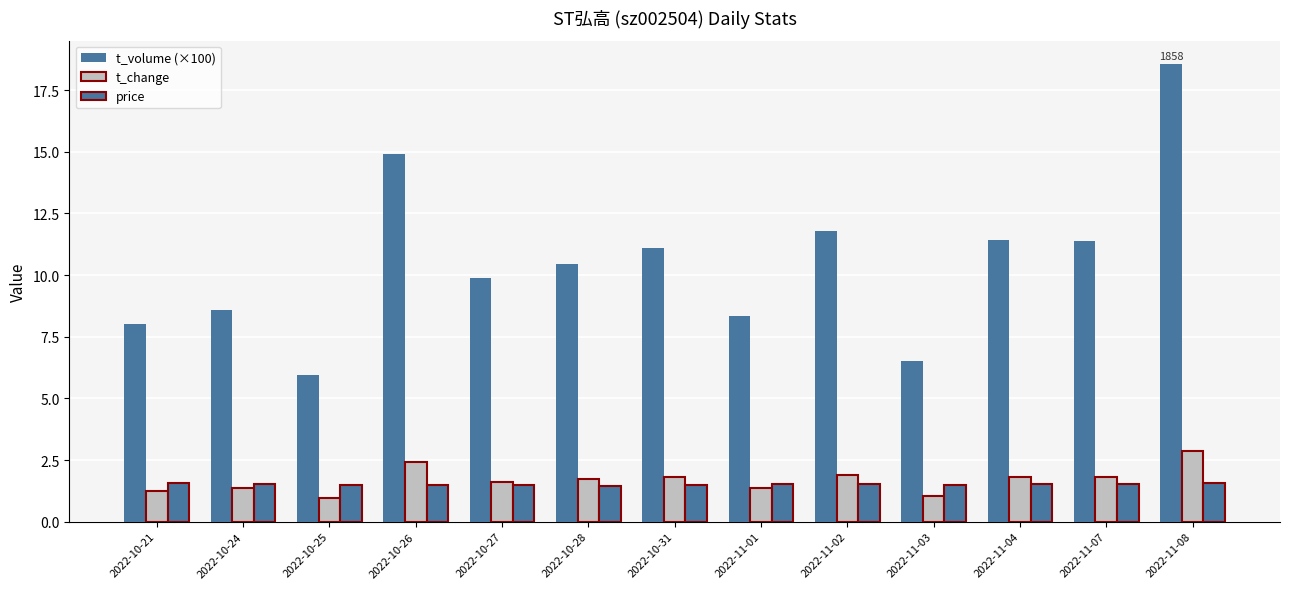

At which category is the sum across all series the highest?

2022-11-08